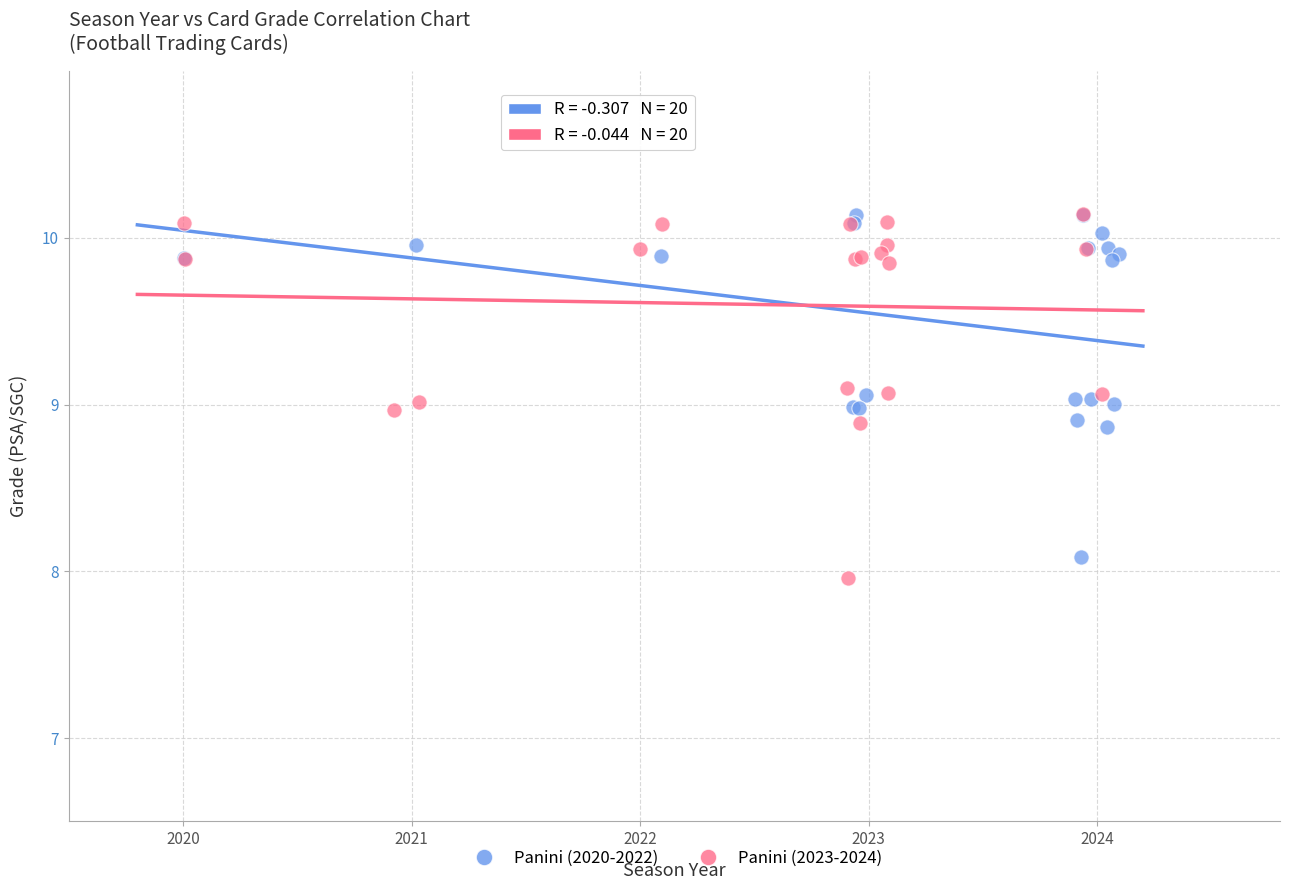

Which series reaches the minimum Y coordinate?

Panini (2023-2024)